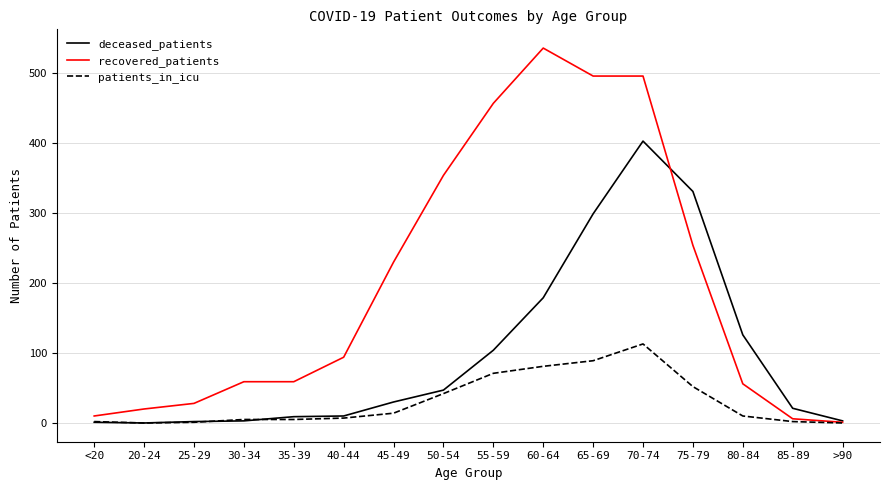

List the series in order of their peak value, lowest first.

patients_in_icu, deceased_patients, recovered_patients